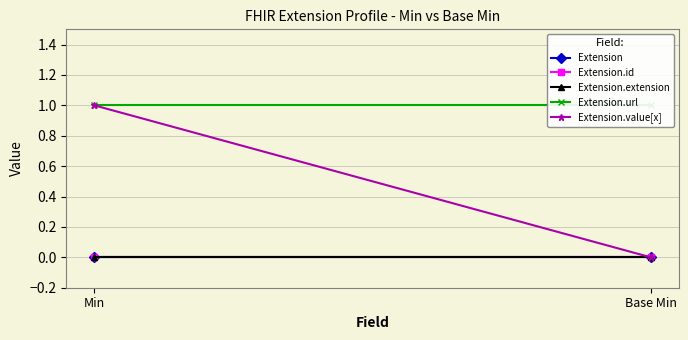

What is the sum of the Extension.url values at Min and Base Min?

2